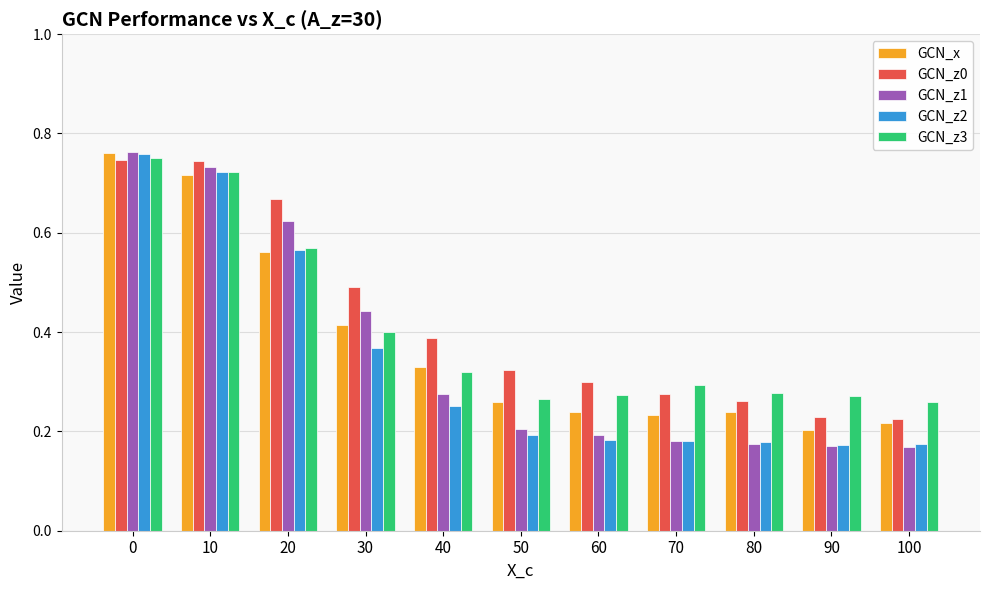

Between 20 and 70, which series saw the biggest shift?

GCN_z1